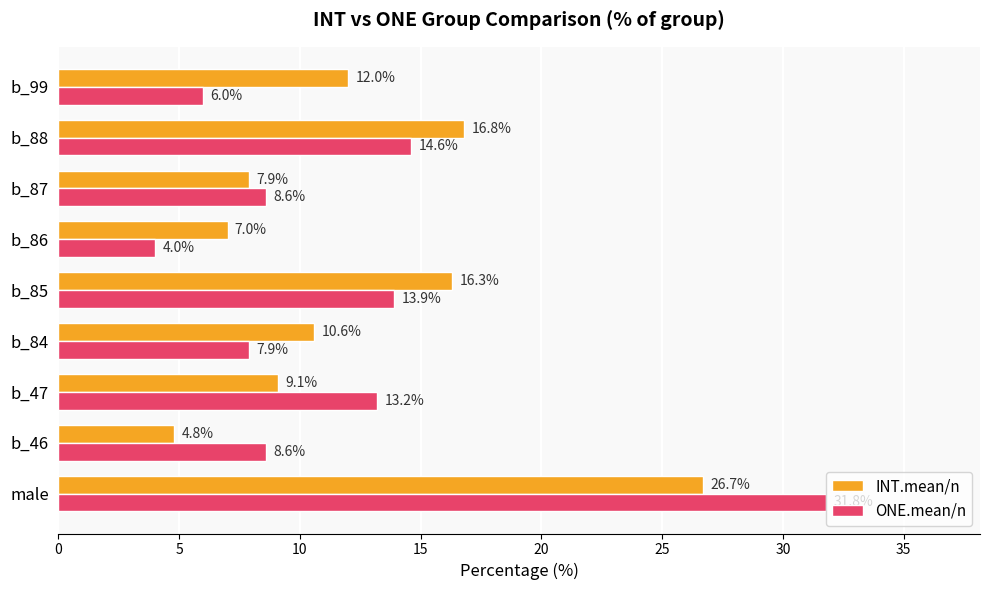

At b_85, list the series in order from smallest to largest.

ONE.mean/n, INT.mean/n